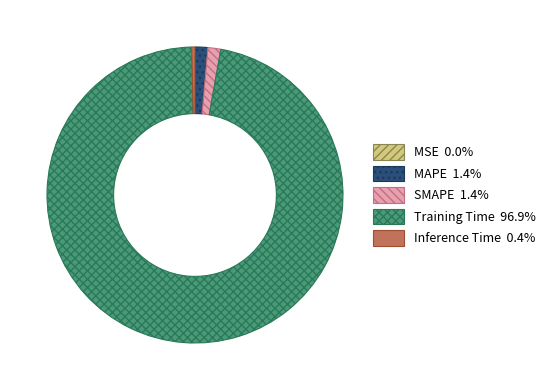

Is SMAPE the majority of the pie?

No